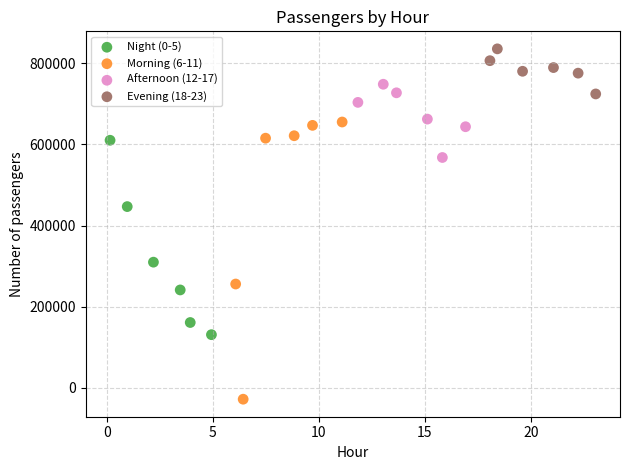

Which series contains the highest Y value?

Evening (18-23)